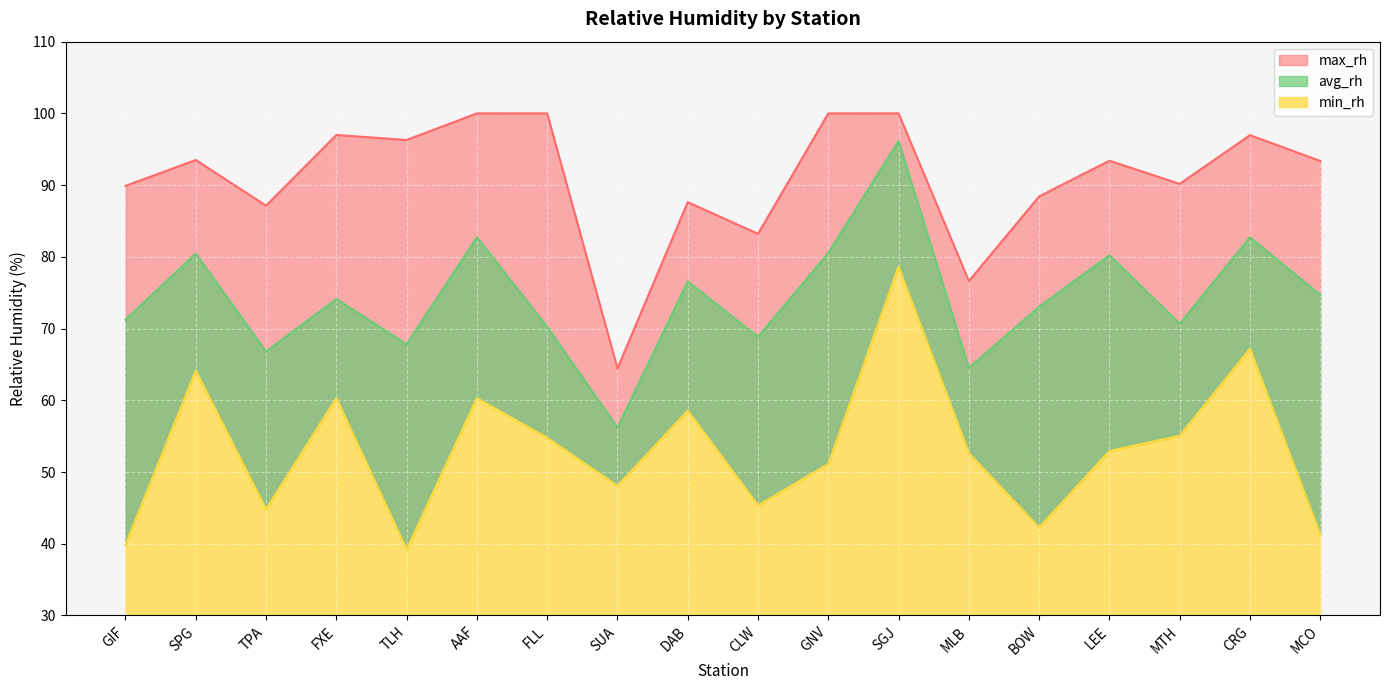

What is the label of the 16th point from the right?

TPA